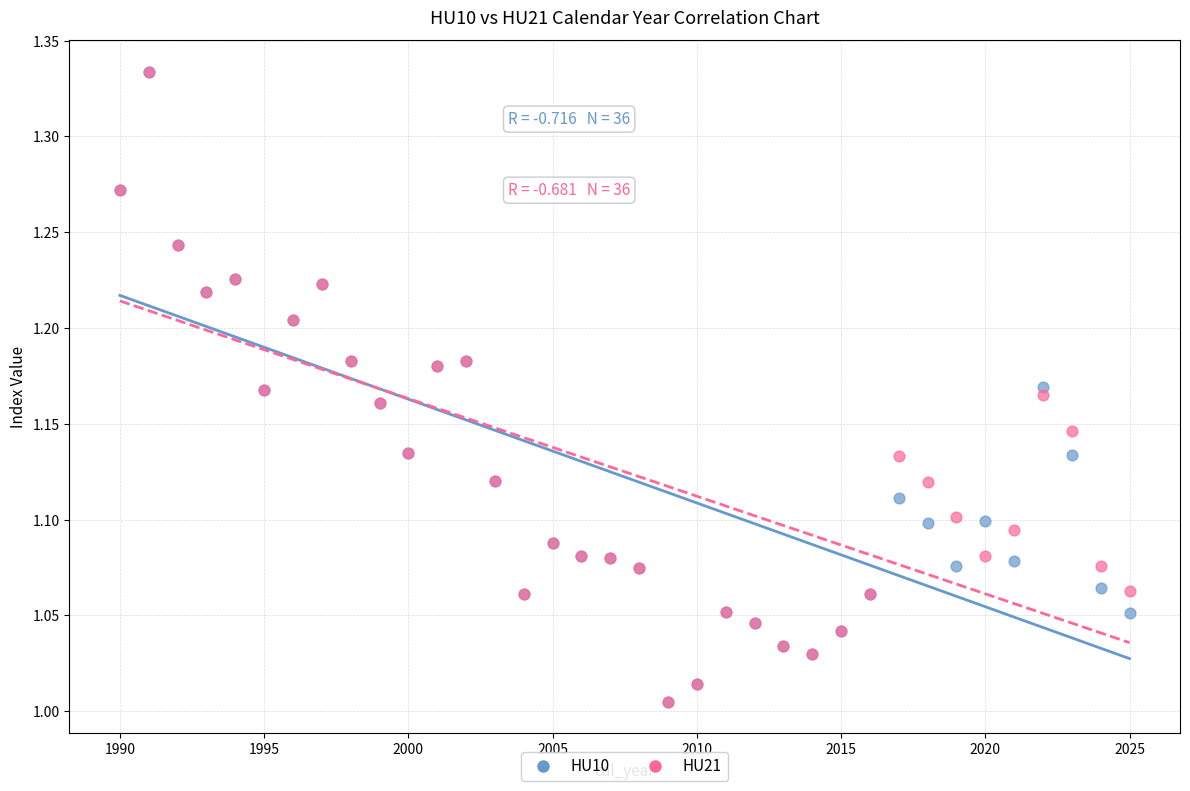

What are all the series names shown in the legend?

HU10, HU21